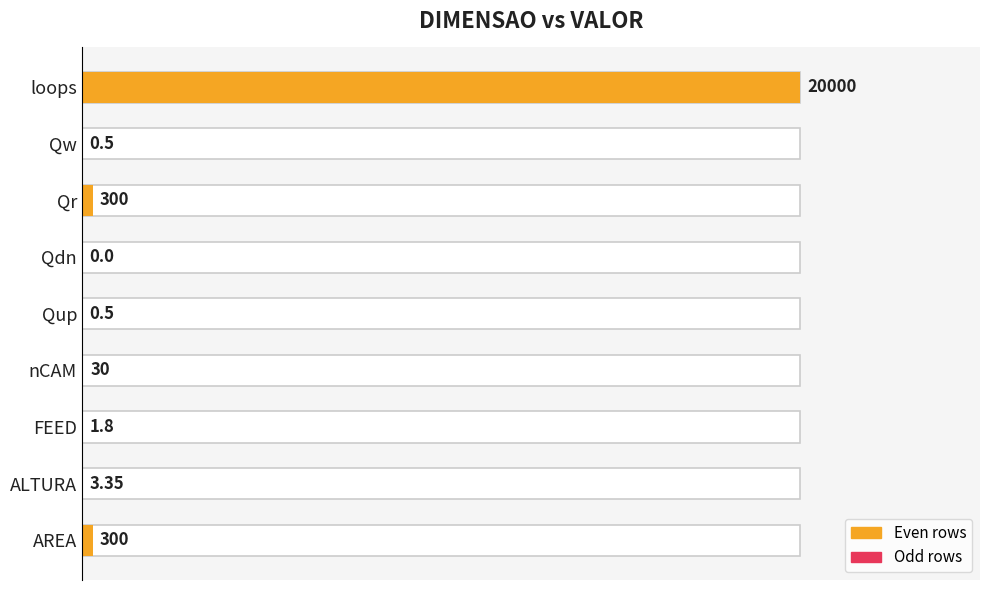

Are the bars horizontal?

Yes